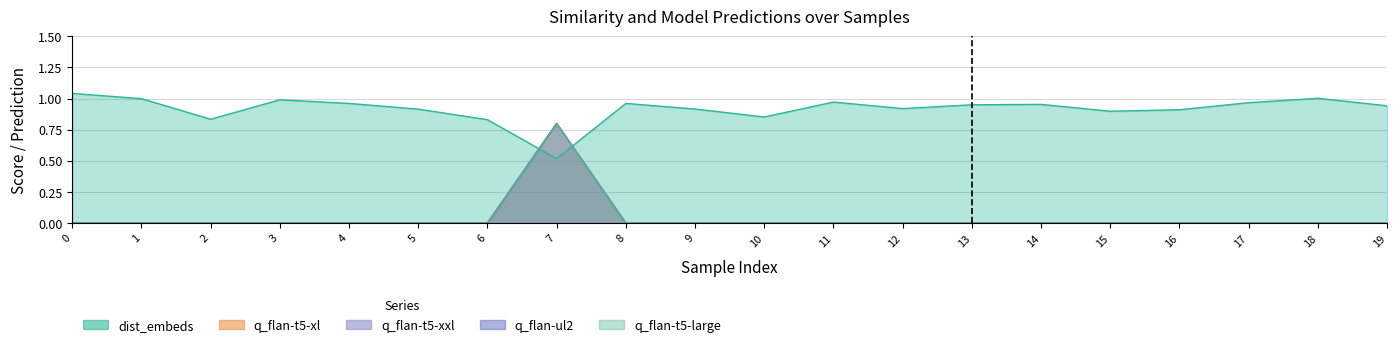

True or false: q_flan-t5-xl and q_flan-t5-xxl cross at least once.

False